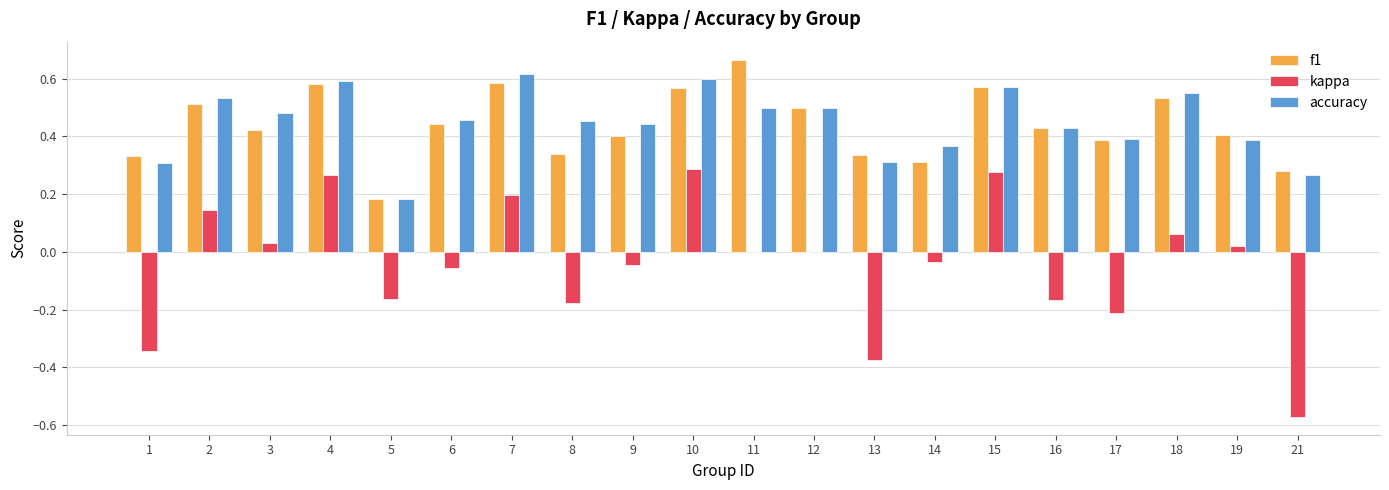

Which category has the highest value across all series?

11